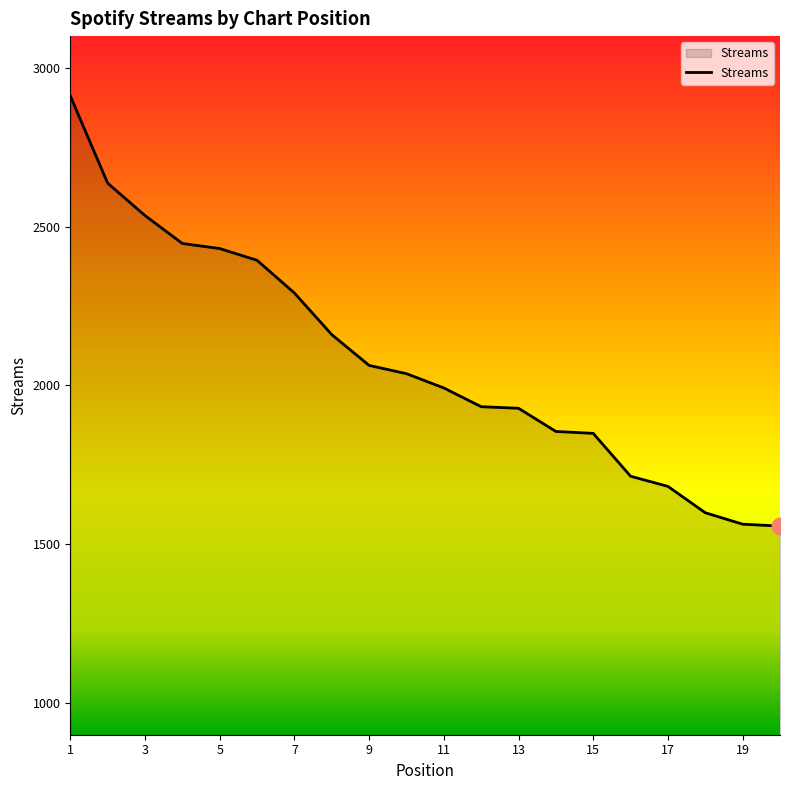

What is the maximum value shown in the chart?

2912